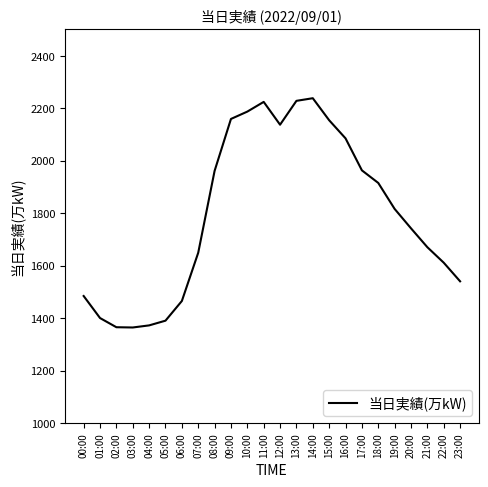

Which has a higher value, 23:00 or 01:00?

23:00